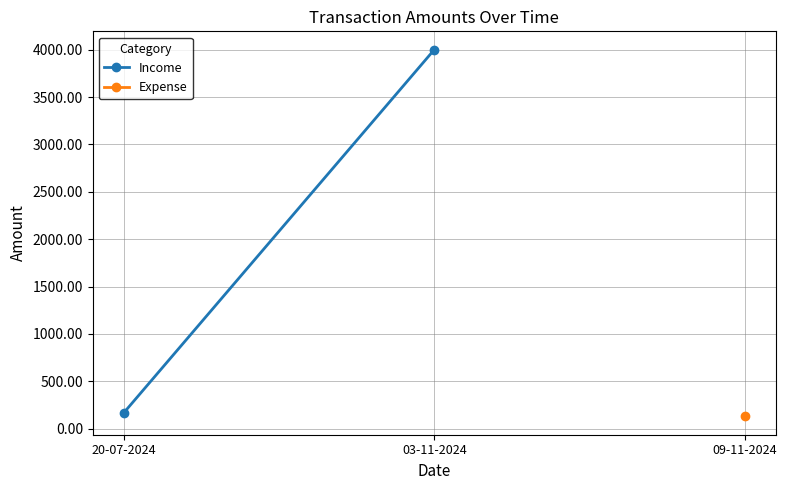

What is the difference between the values at 03-11-2024 and 20-07-2024?

3834.2